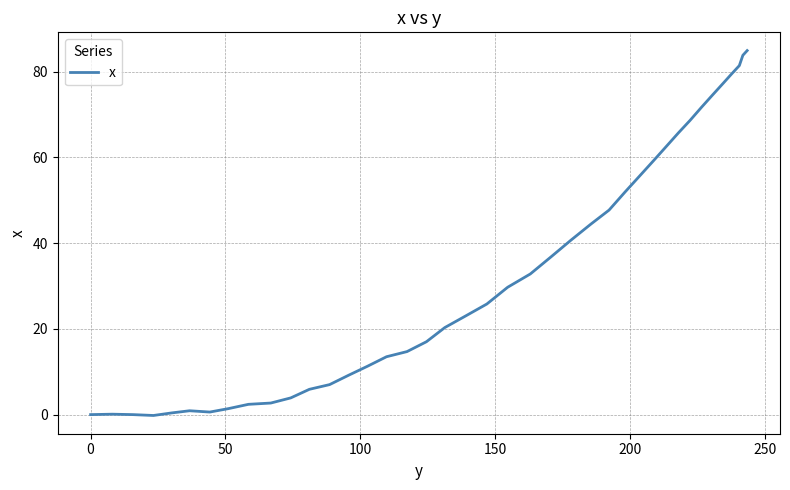

Does the chart display data point markers on the line(s)?

No